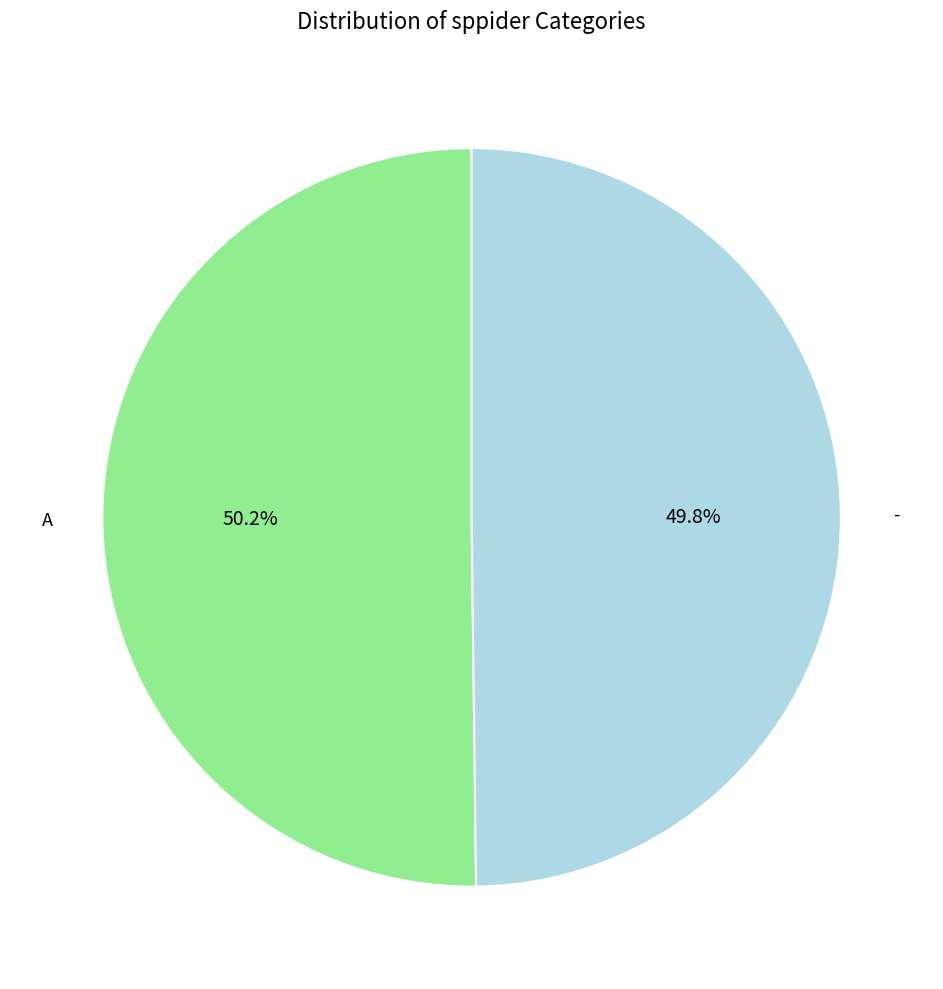

Is there a majority slice in this chart?

Yes